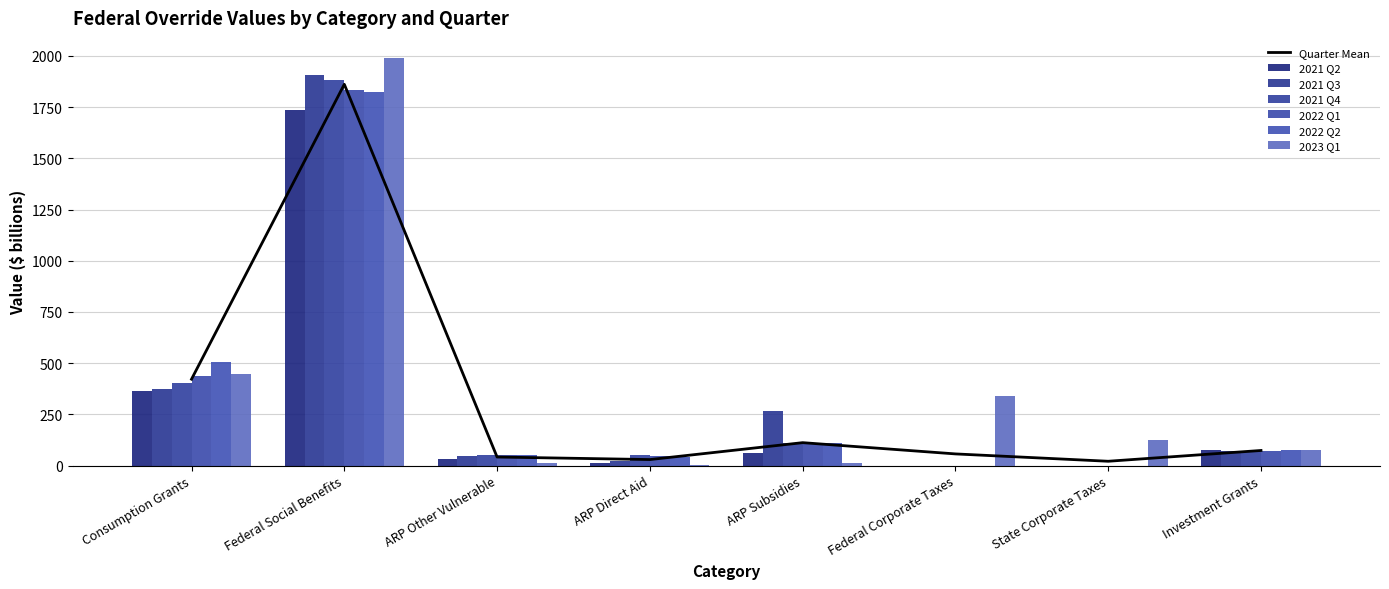

How many data points in 2023 Q1 are less than 125?

4